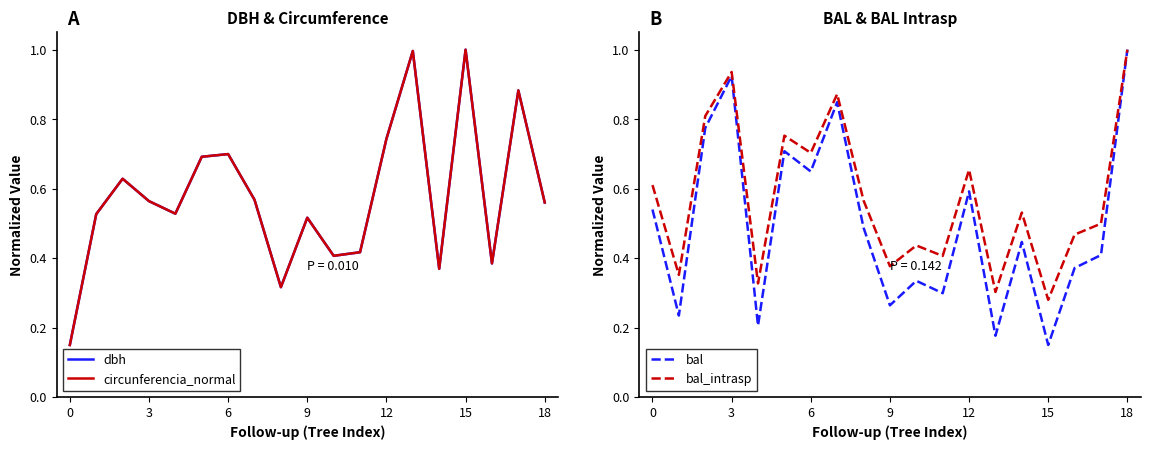

What is the maximum value for circunferencia_normal?

1.0